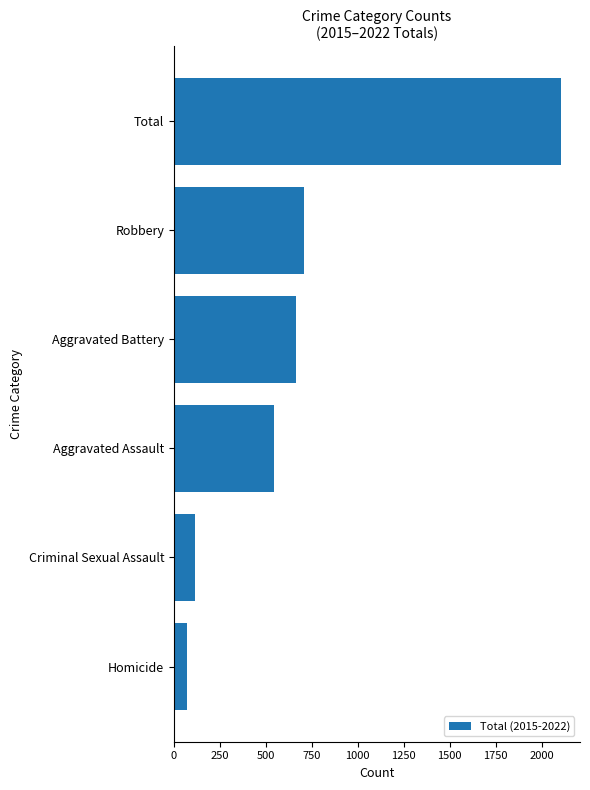

Reading top to bottom, extract all data points from this chart.

2103	707	663	544	117	72